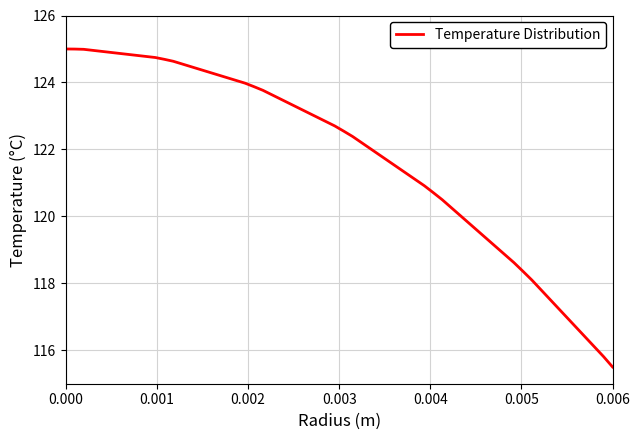

What is the minimum value shown in the chart?

115.5